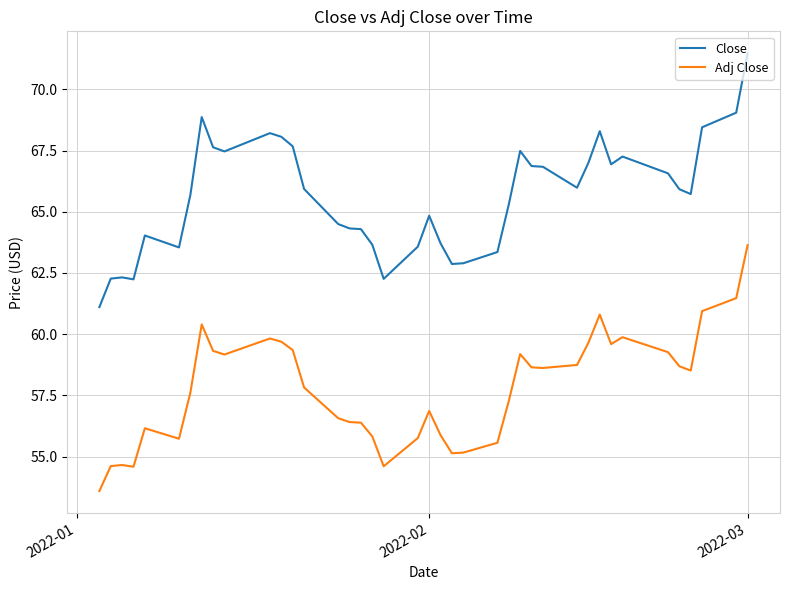

True or false: Close and Adj Close cross at least once.

False